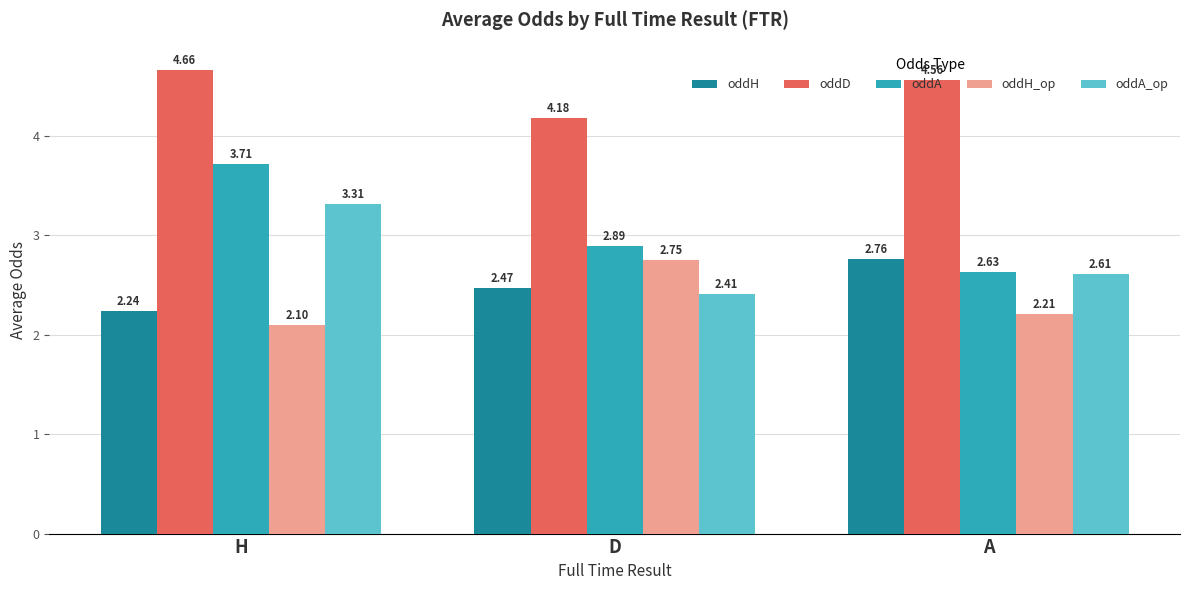

What is the label of the 3rd bar from the right?

H